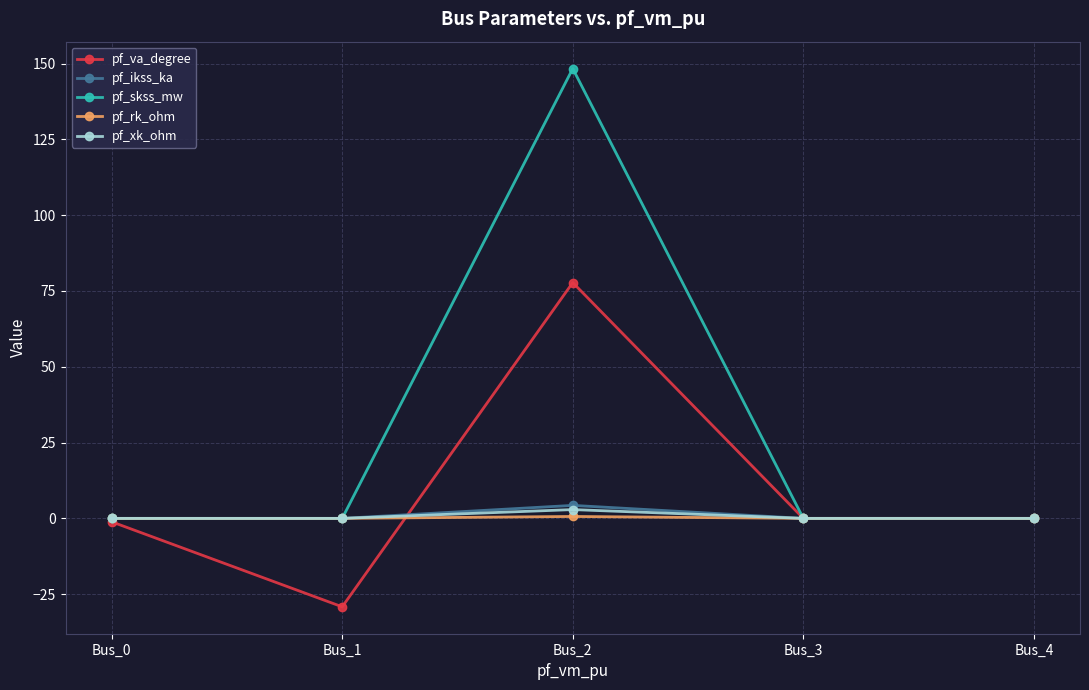

Which series changed the most between Bus_2 and Bus_3?

pf_skss_mw